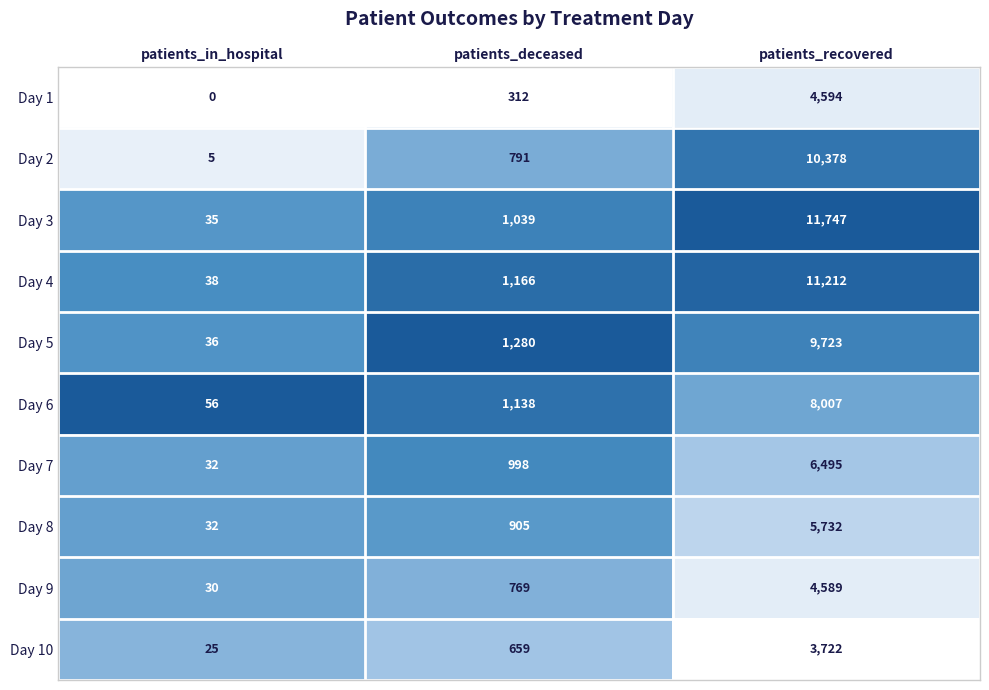

What value does the Day 4 series have at patients_deceased, to the nearest 50?

1150